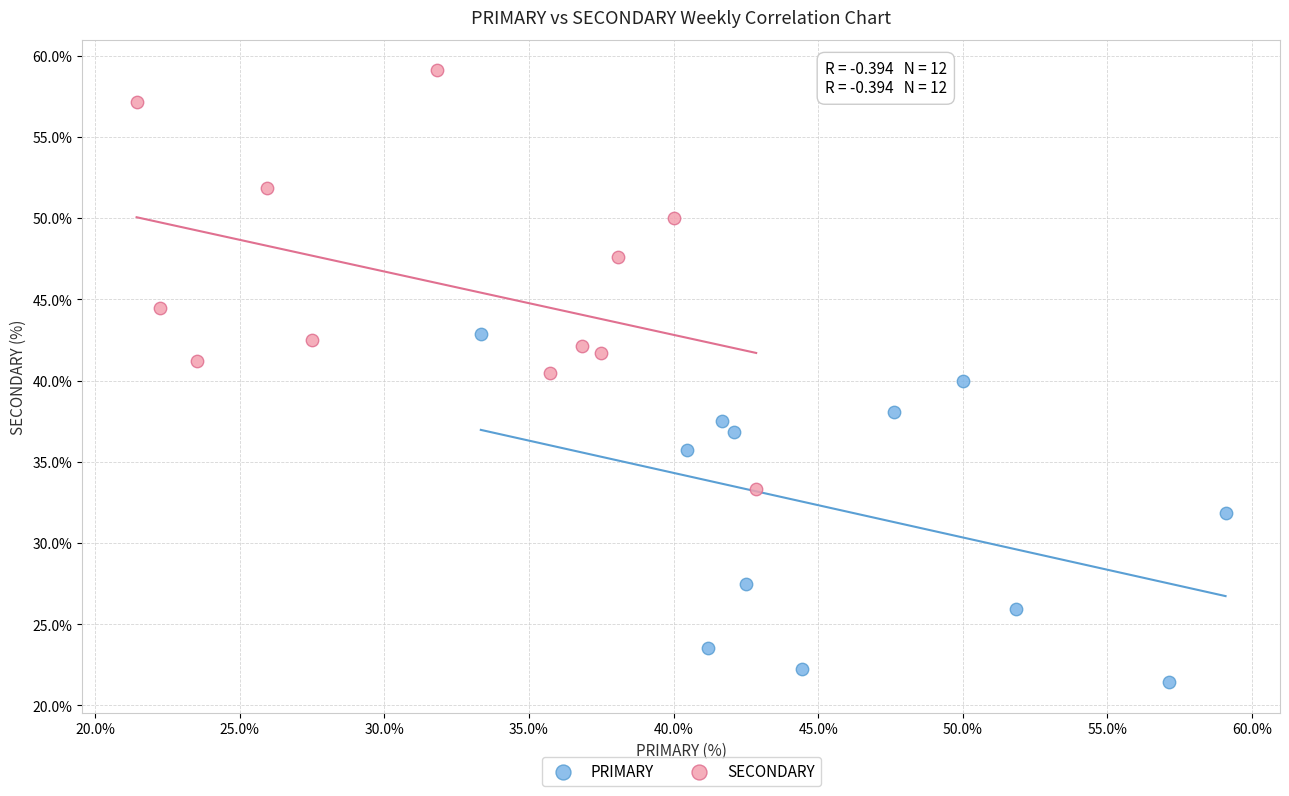

Which series reaches the minimum Y coordinate?

PRIMARY